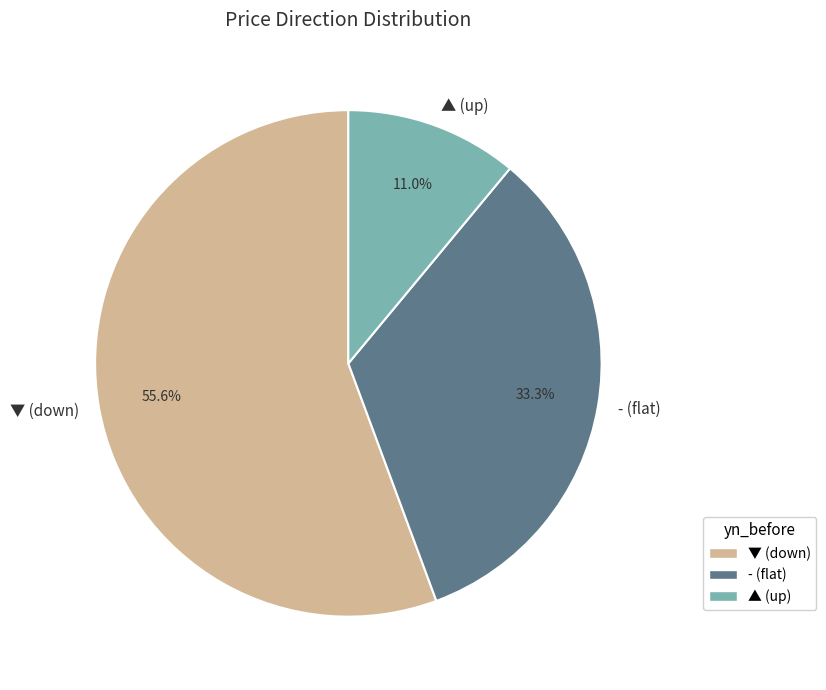

Count the number of slices in the pie.

3